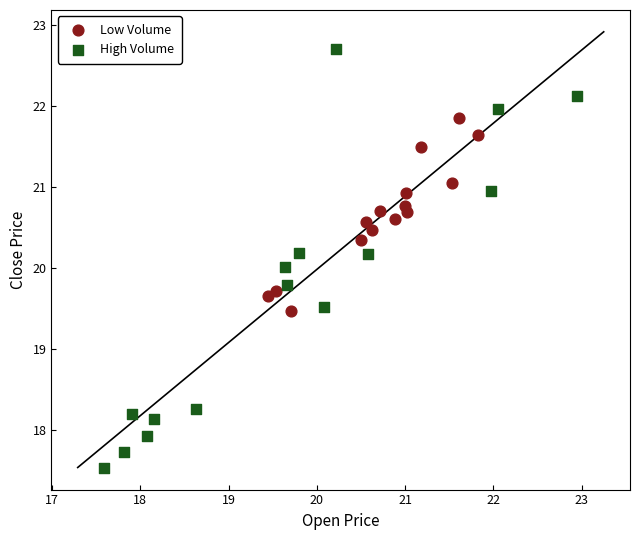

Which series reaches the minimum Y coordinate?

High Volume